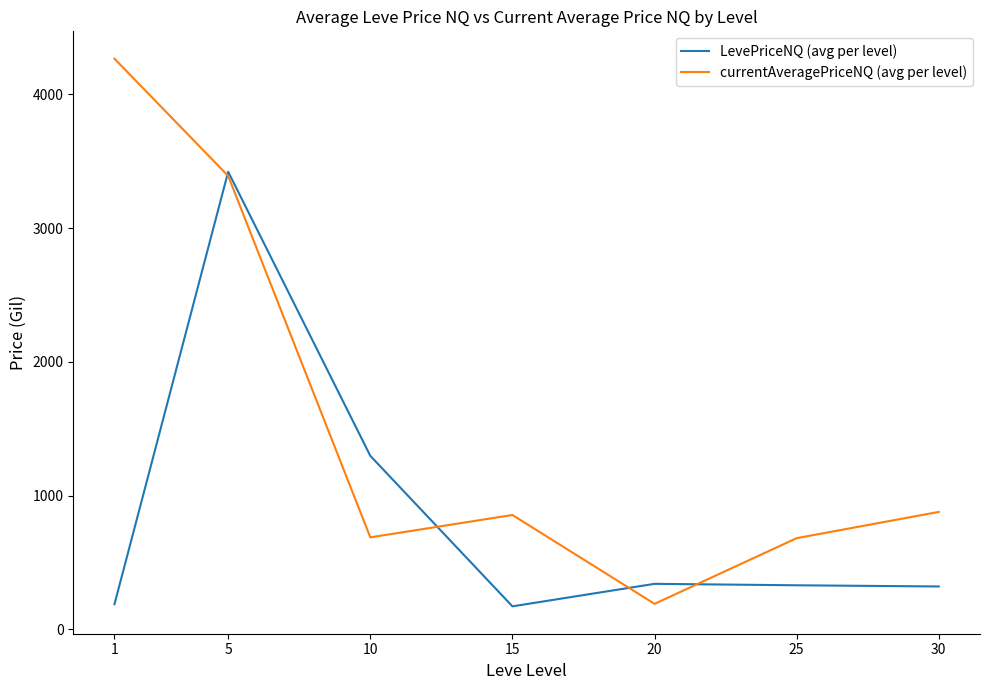

What is the total value across all series at 20?

531.4